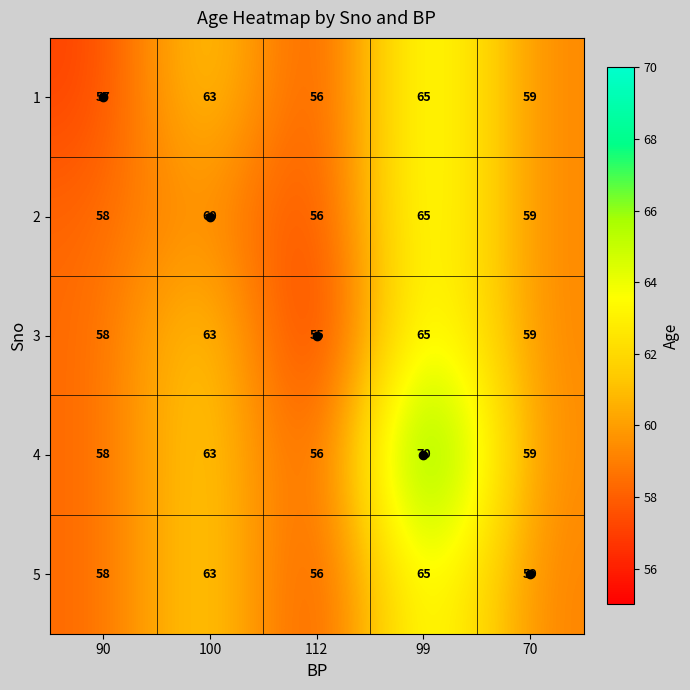

Which label corresponds to the smallest value in the chart?

112